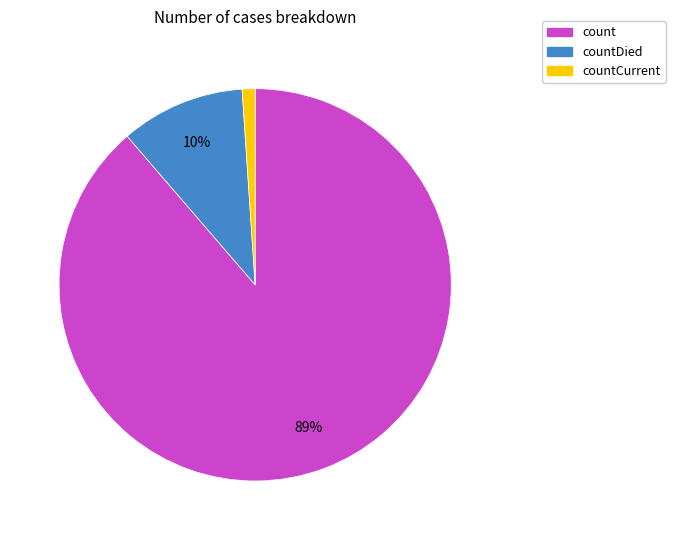

To the nearest percent, what is the average slice percentage?

33%